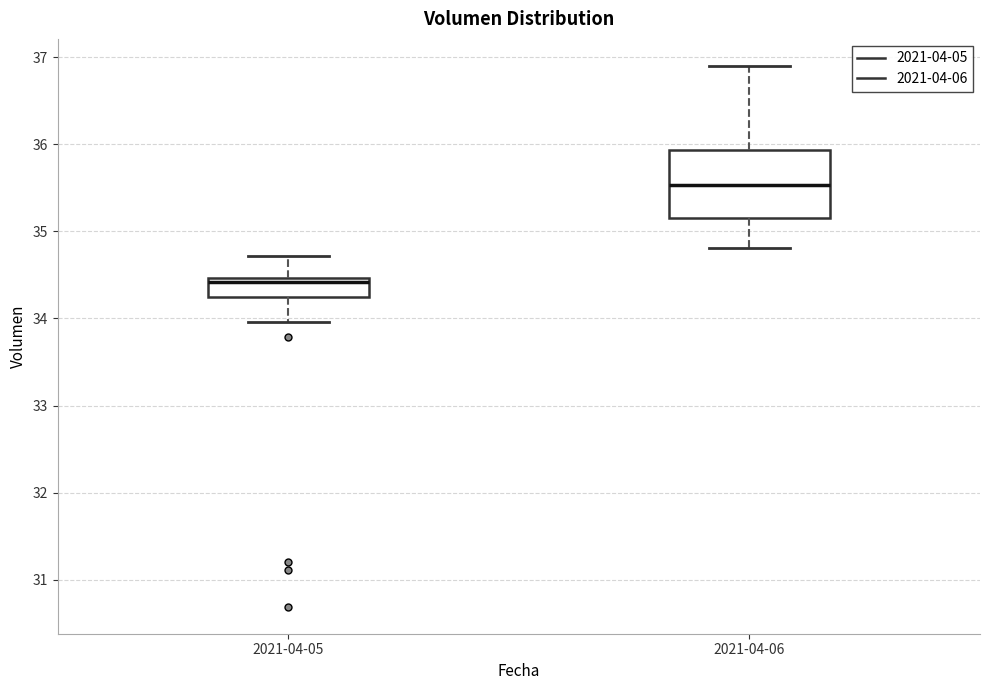

Reading left to right, read every box against the y-axis: the position of its median line, the range the box covers, and the ends of its whiskers. The values are not printed on the chart, so give them approximately, as read against the axis.

2021-04-05: median 34.4, box 34.2 to 34.5, whiskers 34.0 to 34.7
2021-04-06: median 35.5, box 35.2 to 35.9, whiskers 34.8 to 36.9